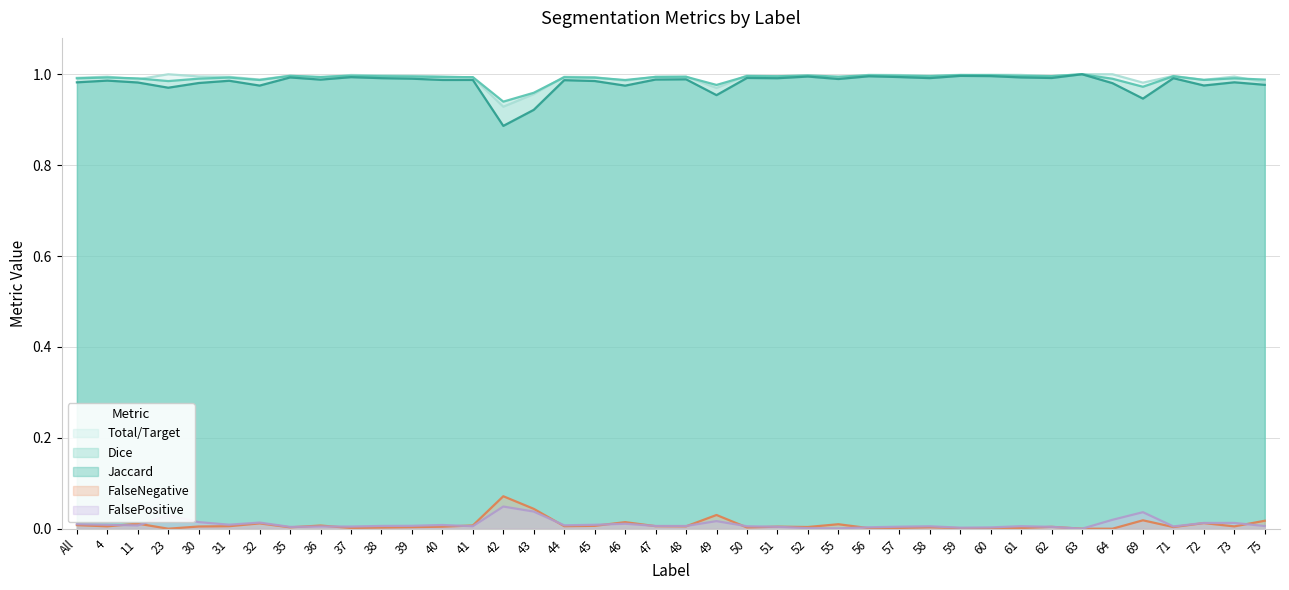

Is the value of Total/Target at 43 greater than the value of Dice at 31?

No